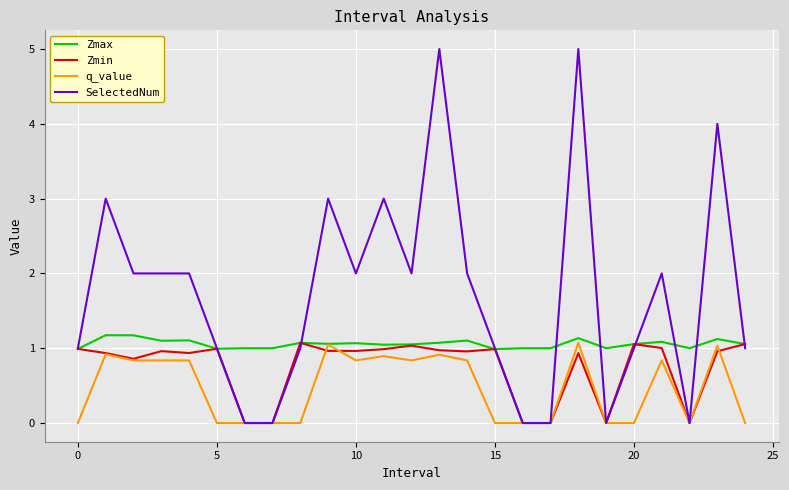

What is the greatest value displayed?

5.0